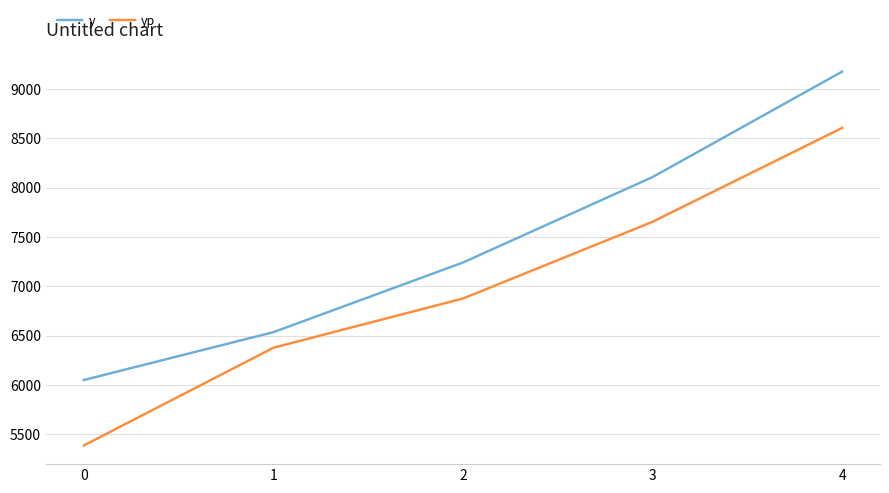

Which series has the largest range (max minus min)?

yp